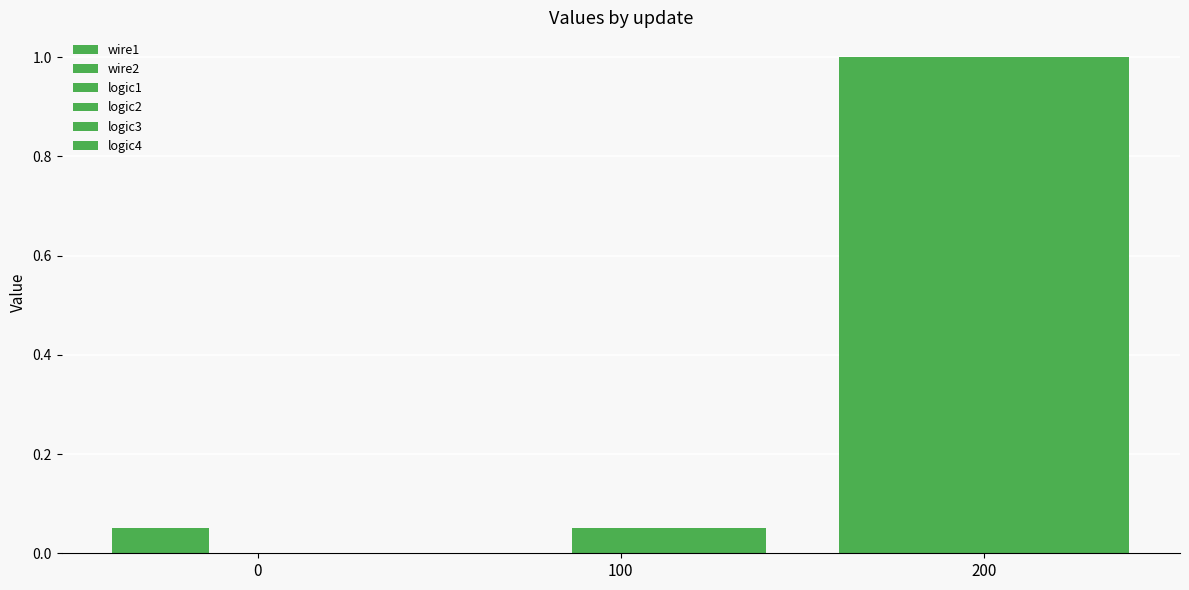

Reading left to right, transcribe all the data shown in this chart.

wire1: 0.1	0.0	1.0
wire2: 0.1	0.0	1.0
logic1: 0.0	0.1	1.0
logic2: 0.0	0.1	1.0
logic3: 0.0	0.1	1.0
logic4: 0.0	0.1	1.0